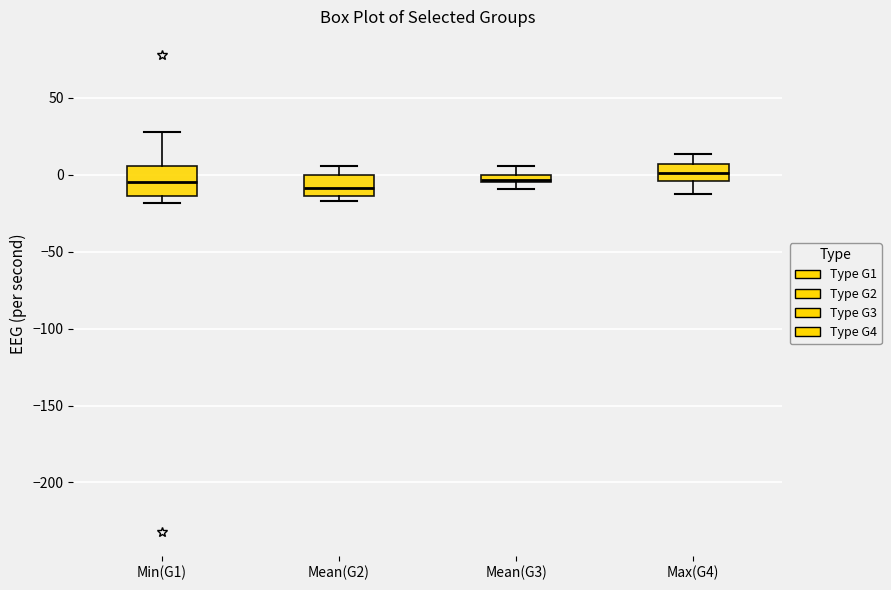

Where is the lower edge of the box for Mean(G2) on the y-axis? The values are not printed on the chart, so give them approximately, as read against the axis.

-15